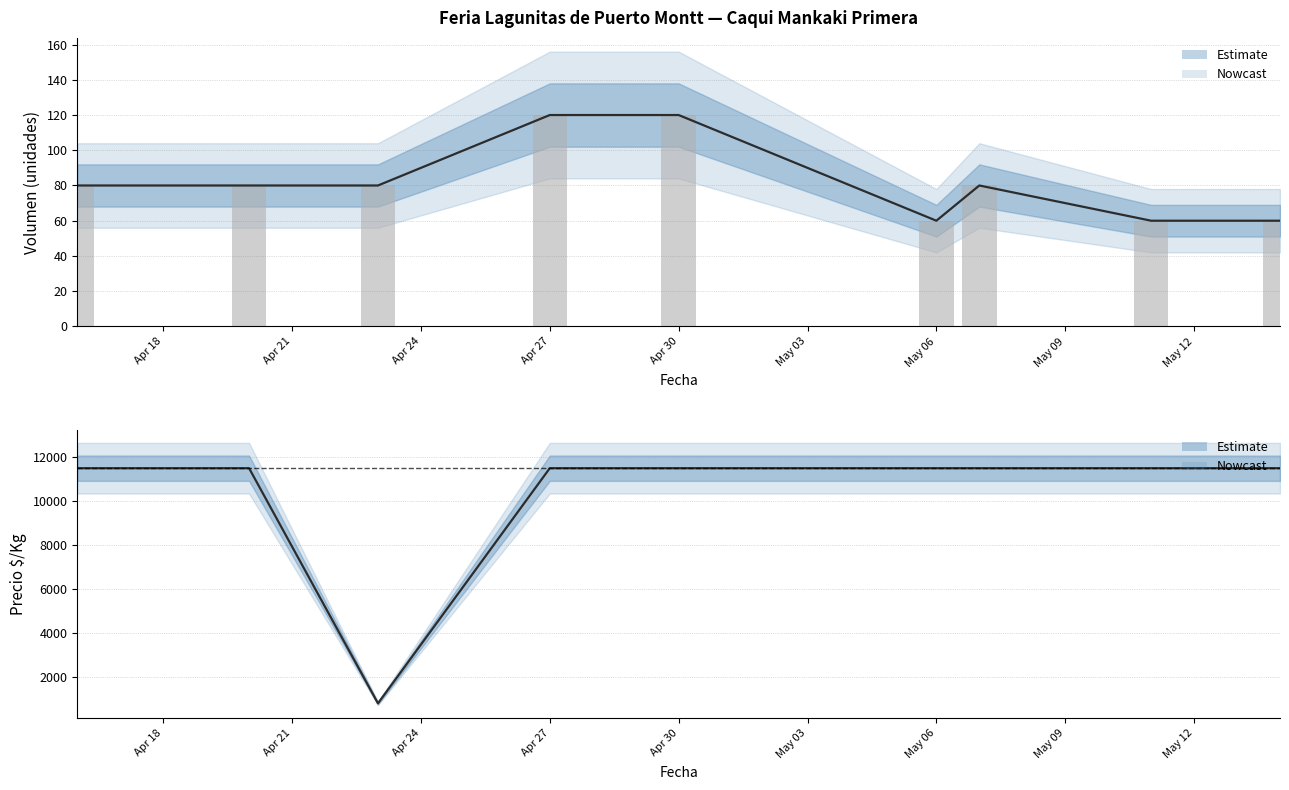

At 2021-05-07, list the series in order from largest to smallest.

Precio $/Kg, Volumen